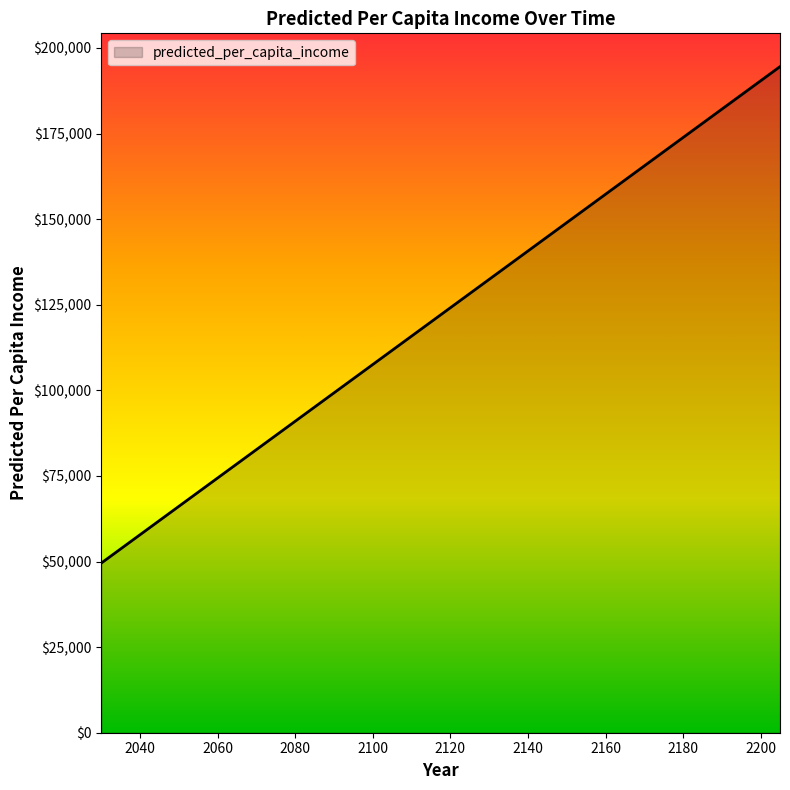

How many distinct data groups are displayed?

1